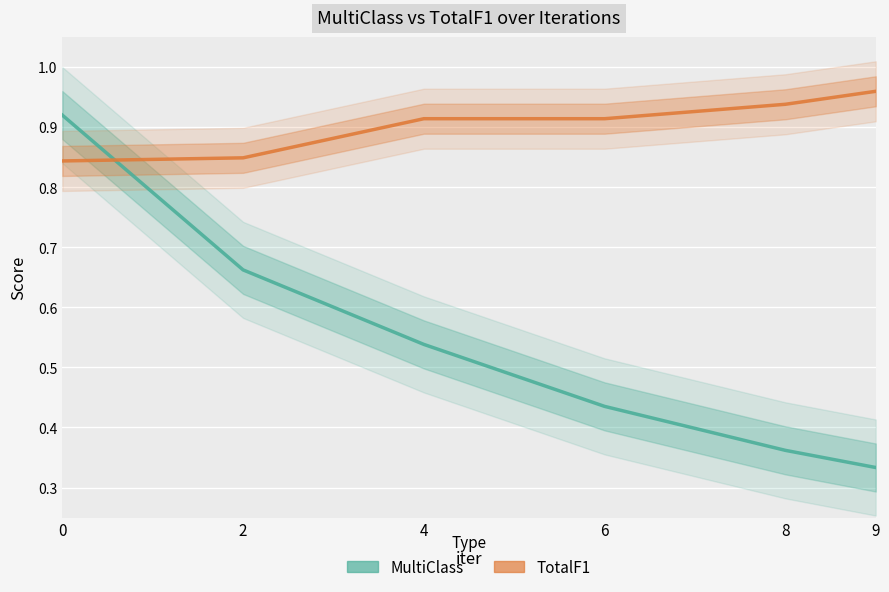

True or false: MultiClass has more than 2 points higher than both neighbors.

False